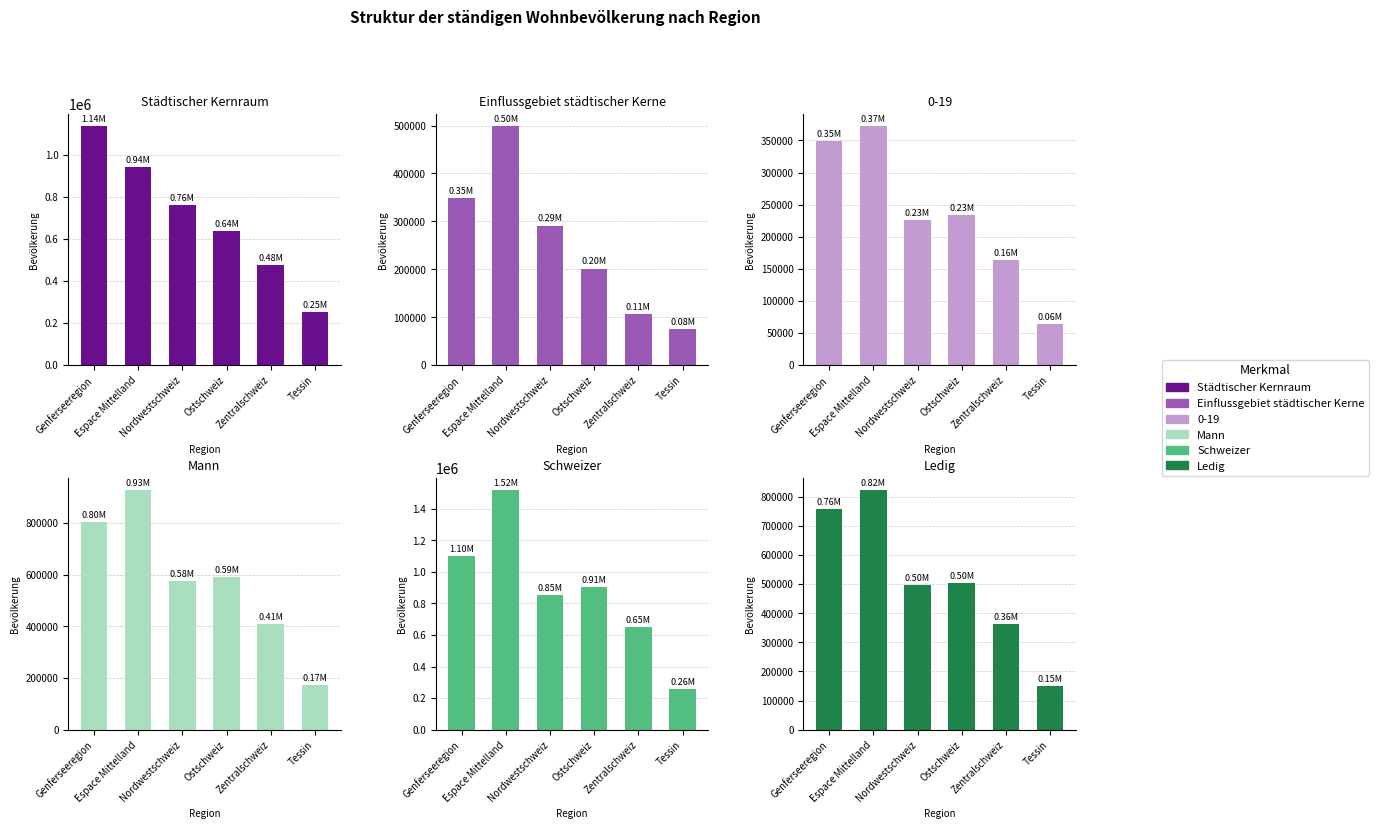

Which series has the largest total across all categories?

Schweizer